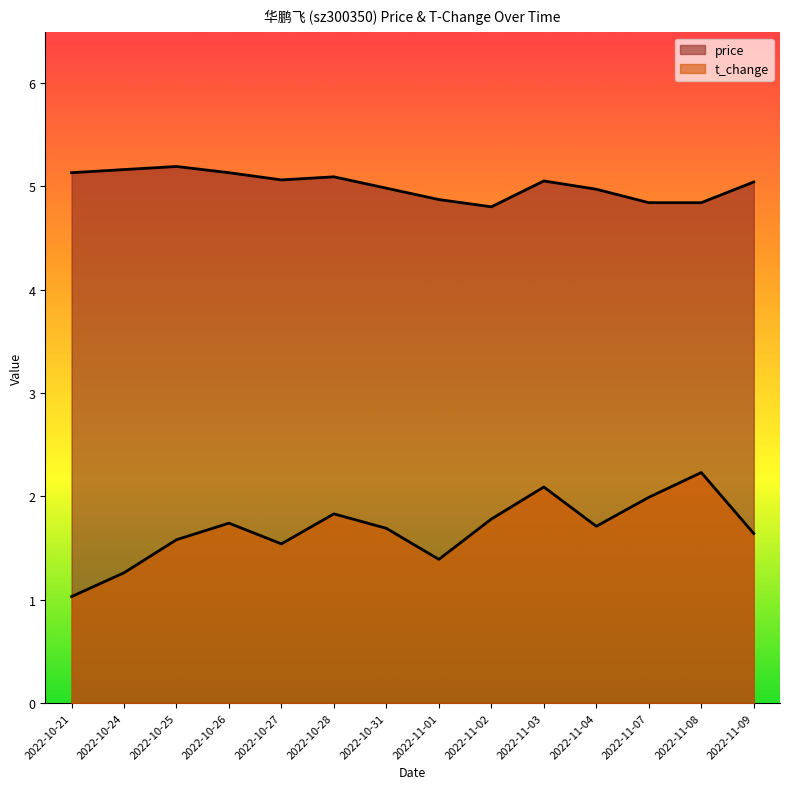

Read the t_change value at 2022-10-27.

1.5